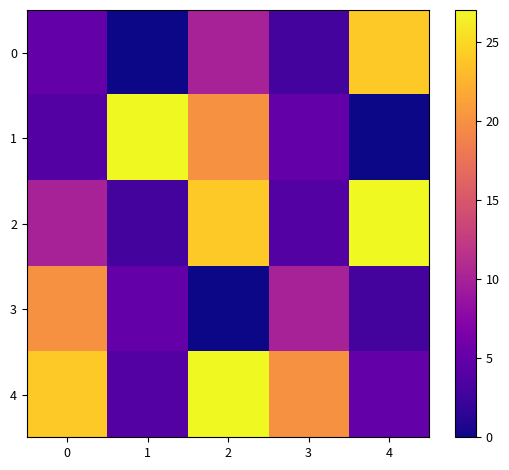

How many data points does each series have?

5